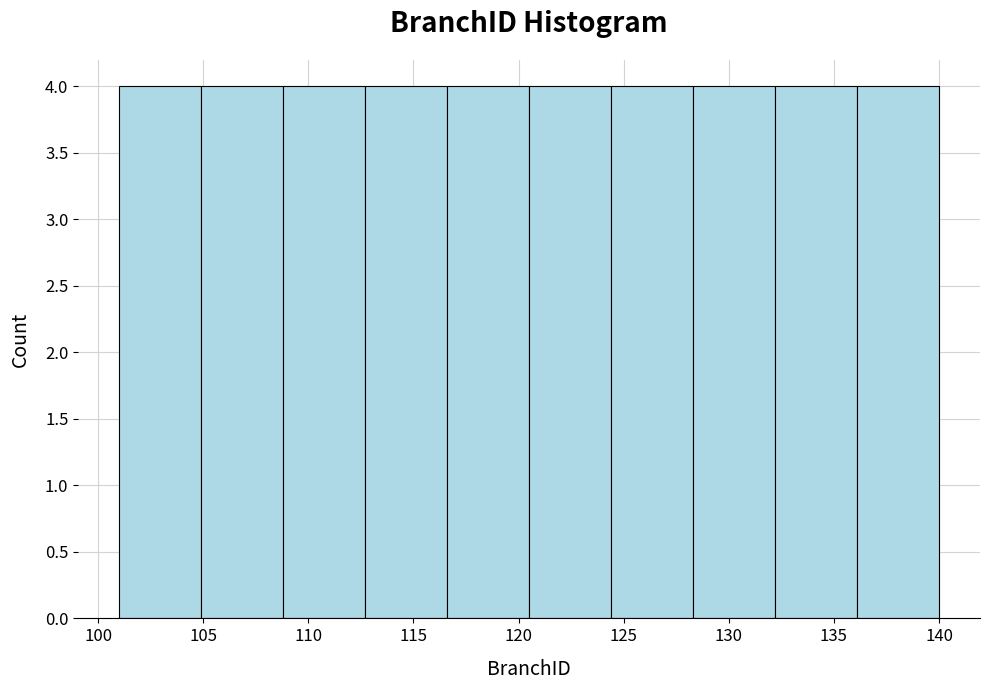

What is the height of the bar covering 124.4 to 128.3 on the x-axis? Neither the bar edges nor the heights are printed on the chart, so give them approximately, as read against the axes.

4